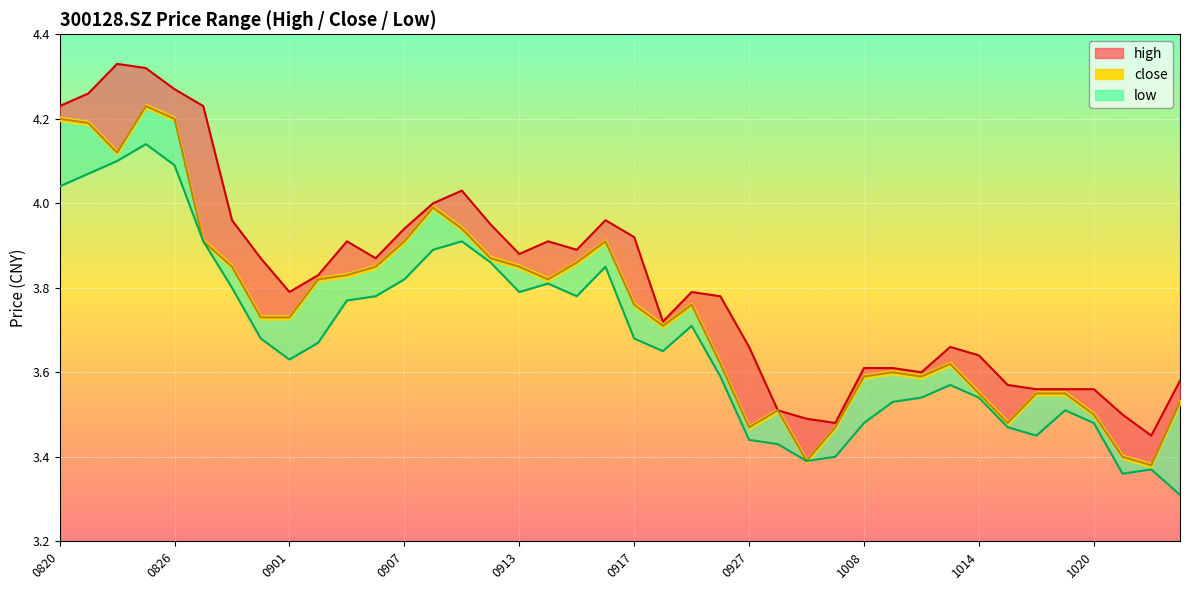

Count the number of categories in the chart.

40